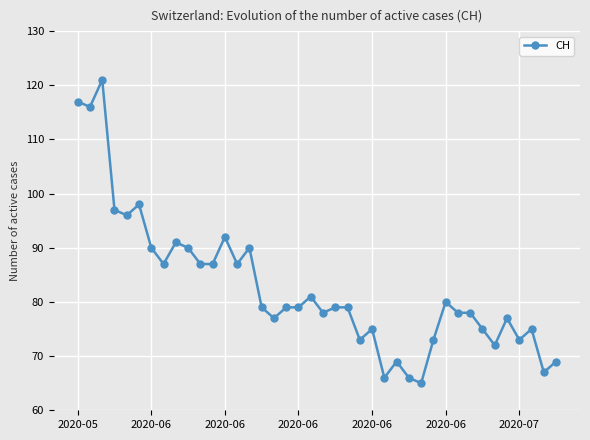

How many distinct data groups are displayed?

1